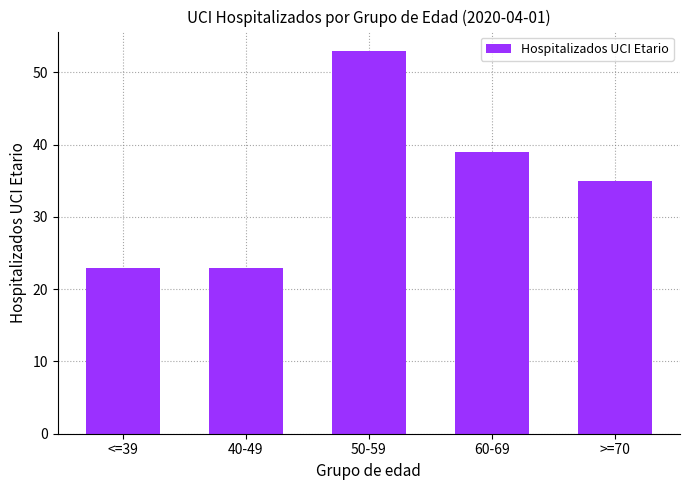

What is the sum of the values at 40-49 and >=70?

58